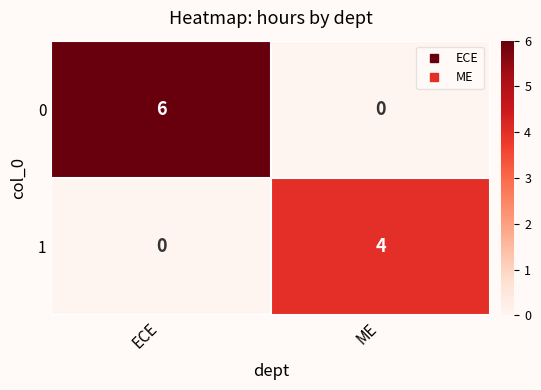

Which series changed the most between ECE and ME?

0